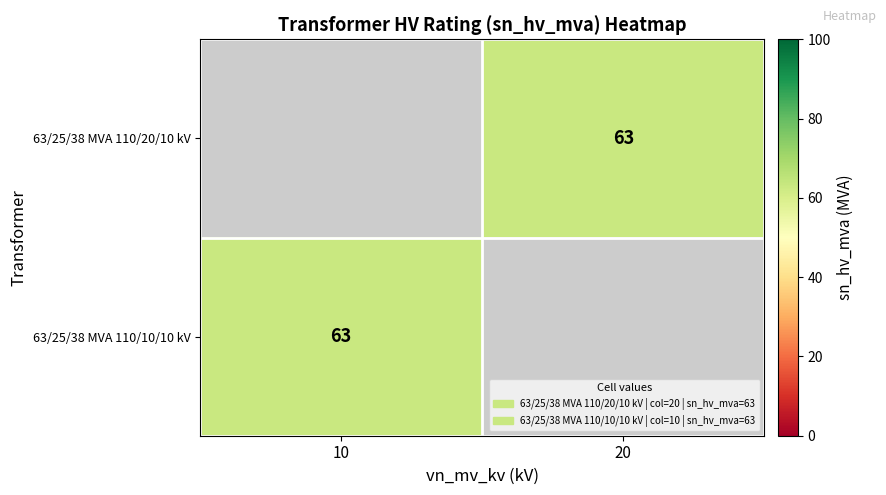

Read the 63/25/38 MVA 110/10/10 kV value at 10.

63.0